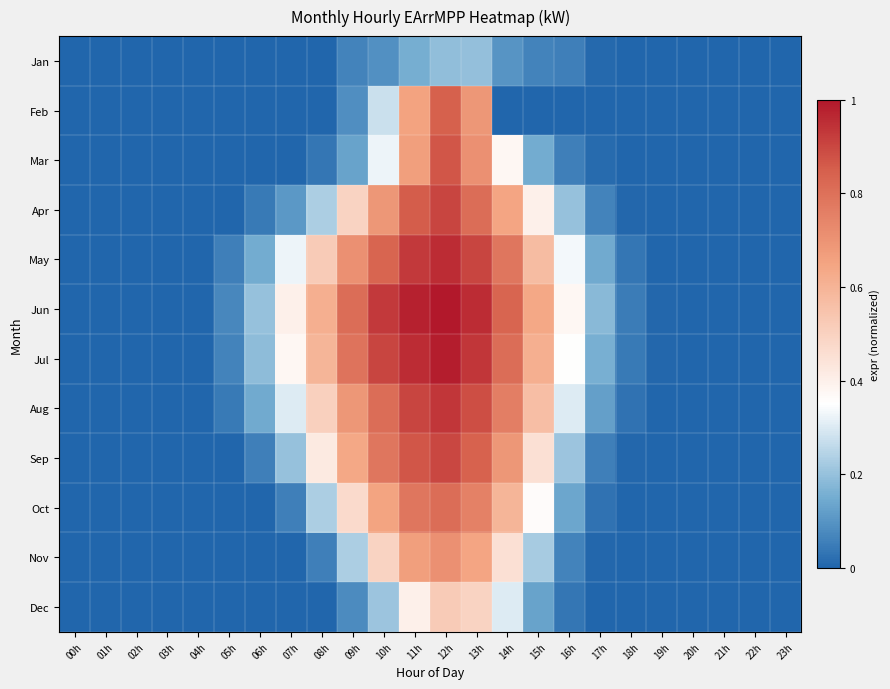

What is the greatest value displayed?

1.0